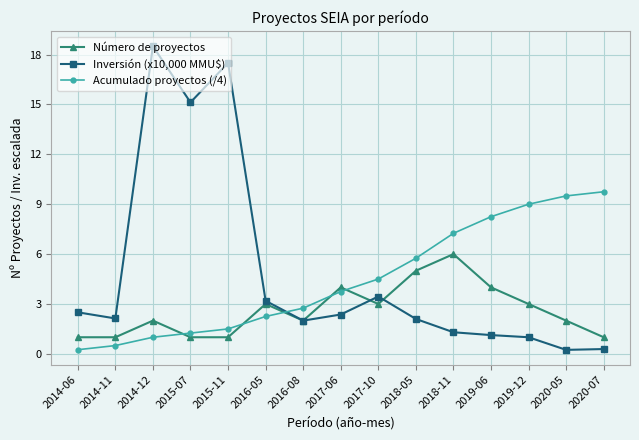

The Inversión (x10,000 MMU$) series shows 15.1 at 2015-07. True or false?

True